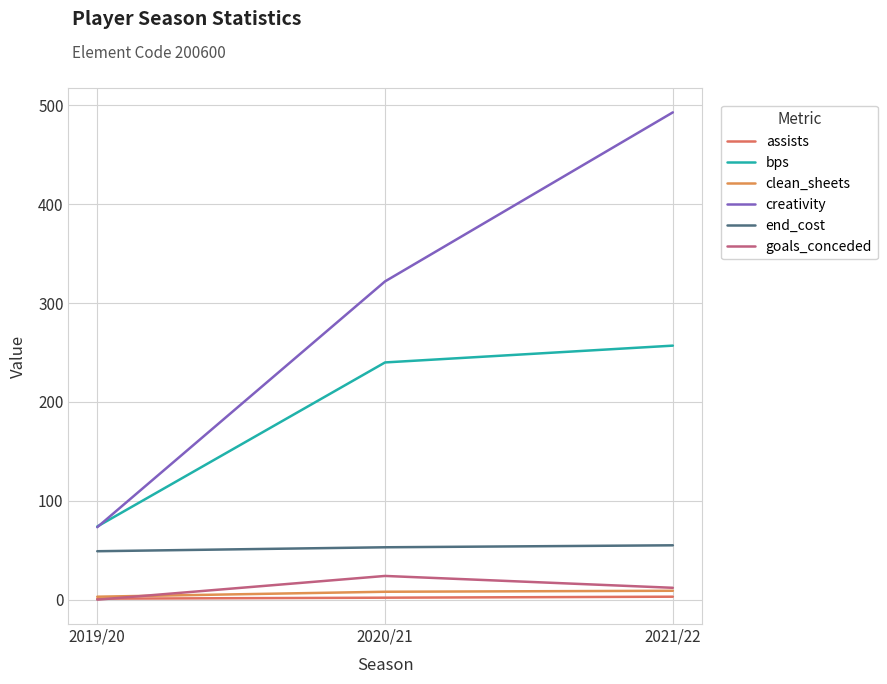

What is the sum of the clean_sheets values at 2021/22 and 2020/21?

17.0